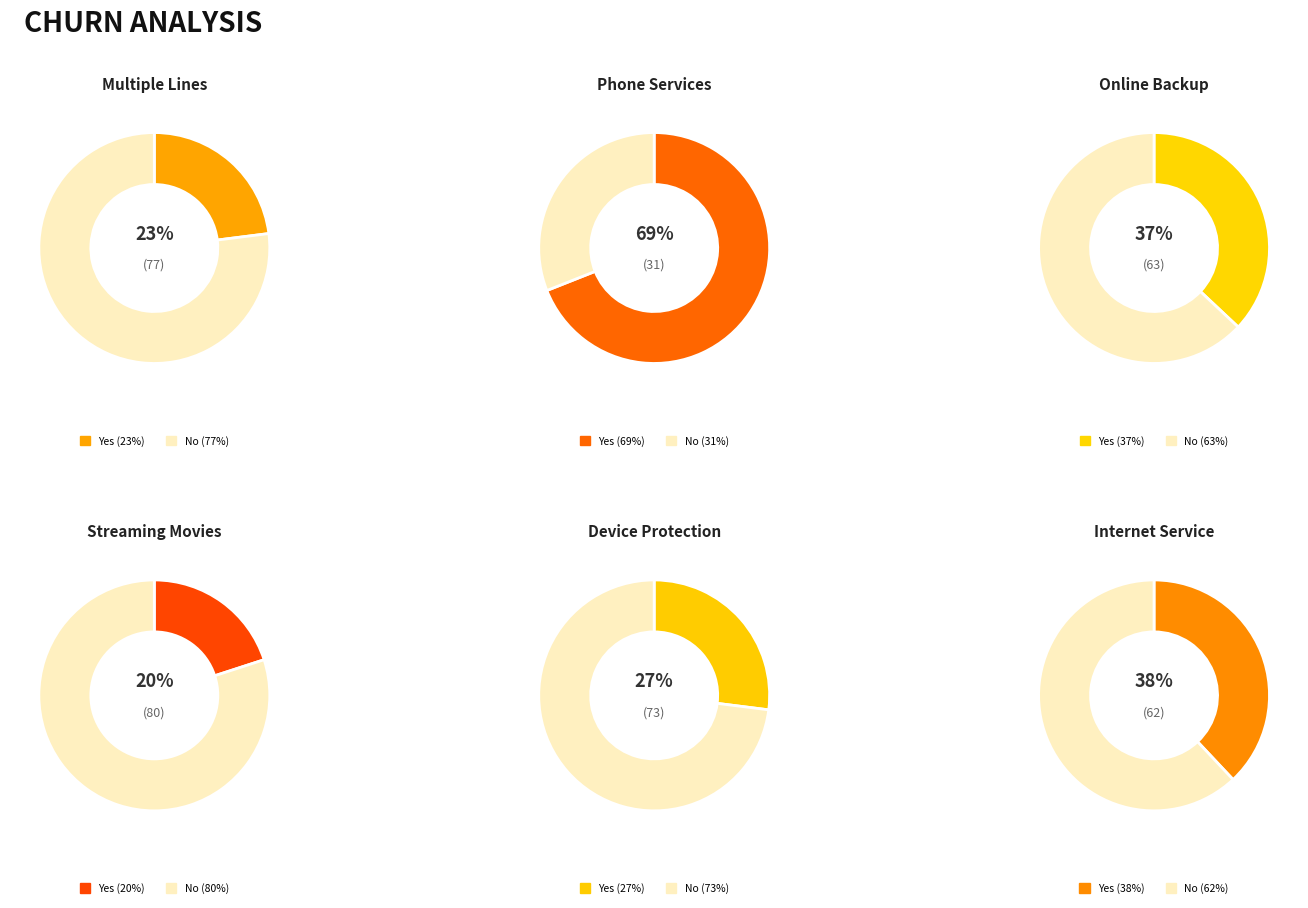

True or false: 31 accounts for 27% of the total.

False